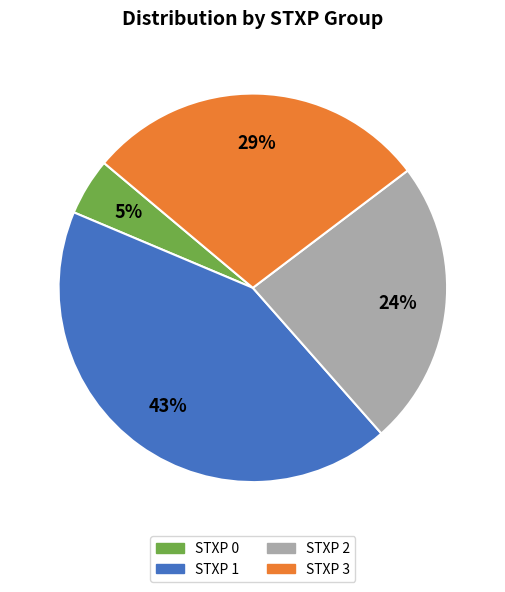

To the nearest percent, what is the difference between the largest and smallest slice percentages?

38%